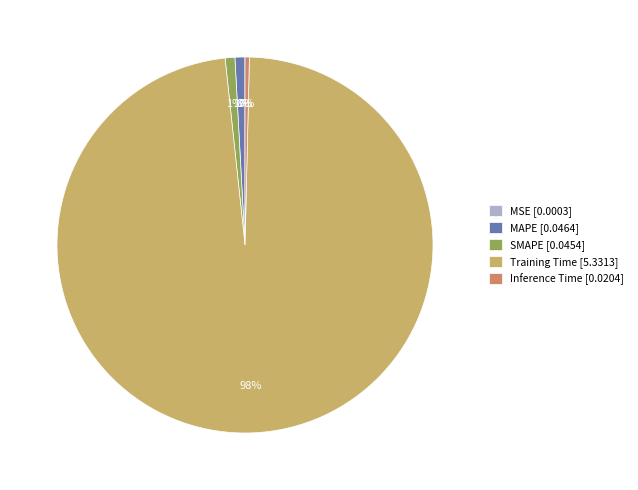

Does Training Time represent more than half of the total?

Yes